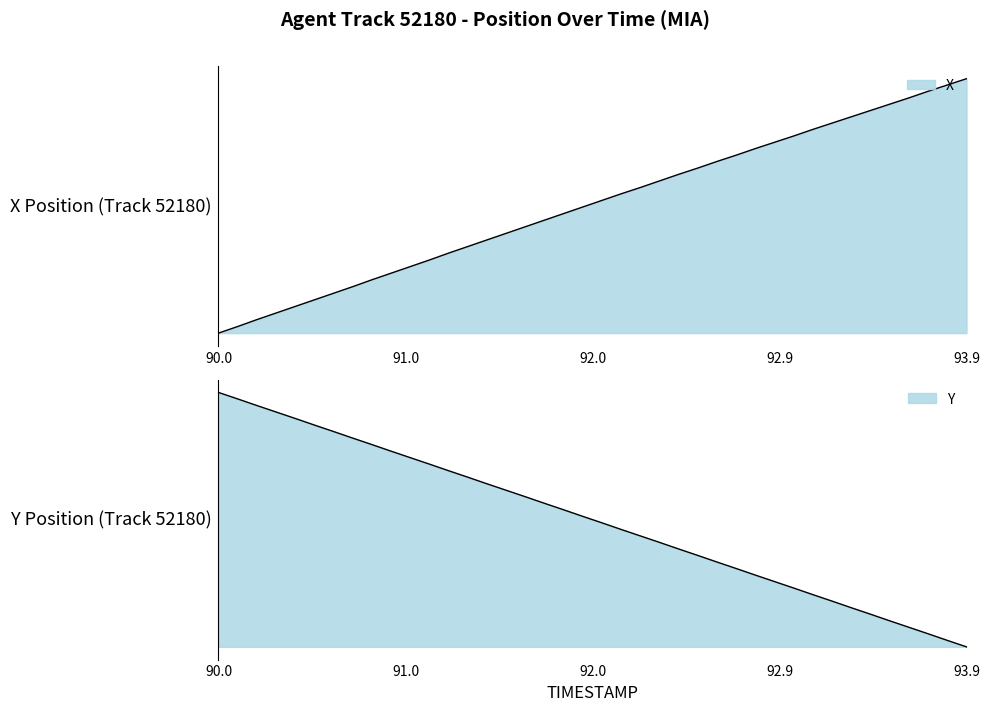

What is the difference between the second highest and second lowest values in the Y series?

18.7